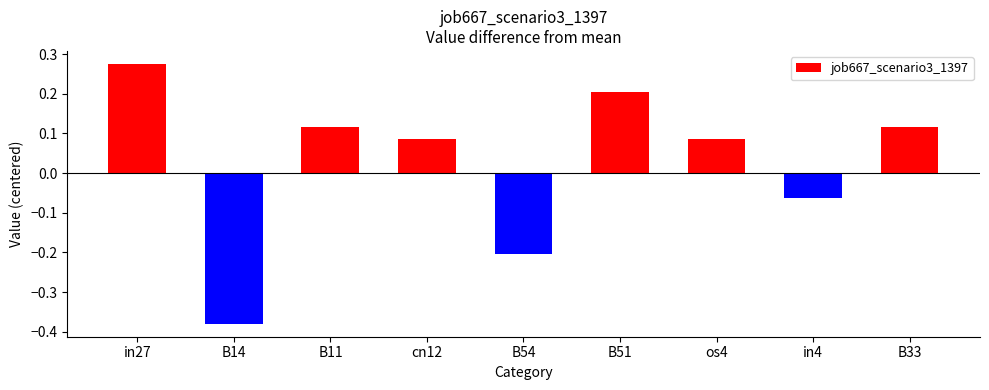

What is the difference between the maximum and minimum values?

0.7